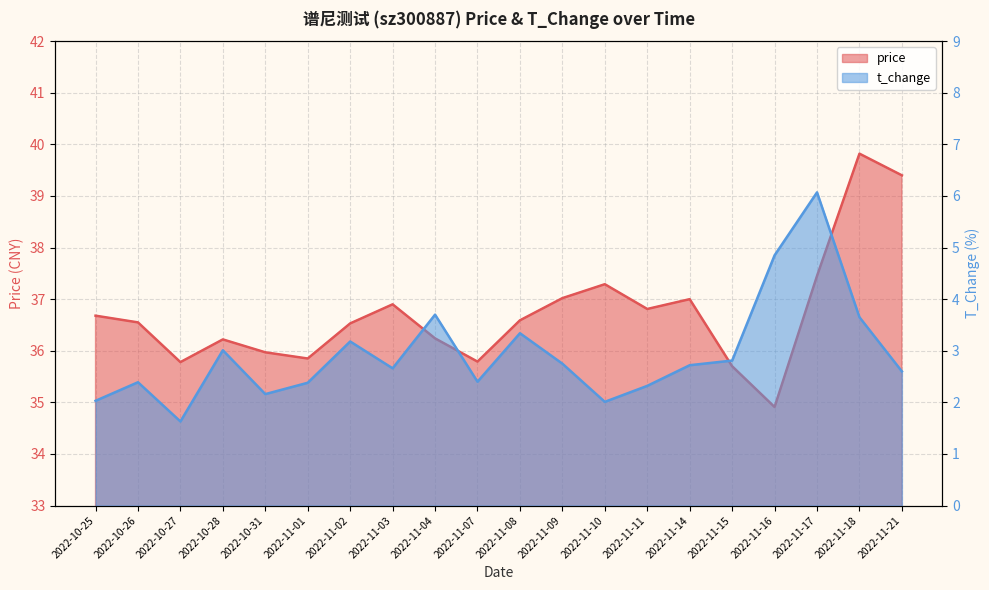

Rank the categories by t_change value from highest to lowest.

2022-11-17, 2022-11-16, 2022-11-04, 2022-11-18, 2022-11-08, 2022-11-02, 2022-10-28, 2022-11-15, 2022-11-09, 2022-11-14, 2022-11-03, 2022-11-21, 2022-11-07, 2022-10-26, 2022-11-01, 2022-11-11, 2022-10-31, 2022-10-25, 2022-11-10, 2022-10-27